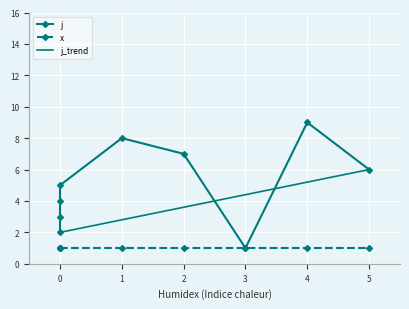

List the labels in order of value, smallest first.

3, 0, 0, 0, 0, 5, 2, 1, 4